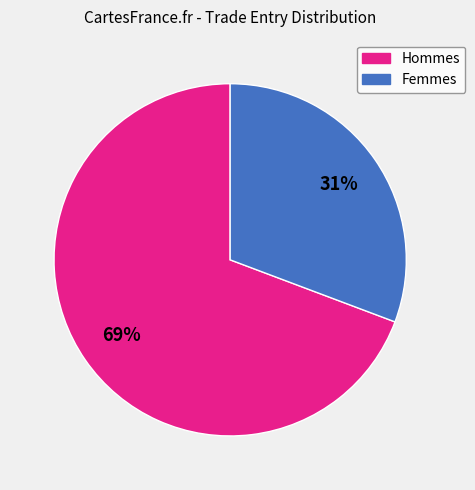

Which category has the biggest portion of the pie?

Hommes